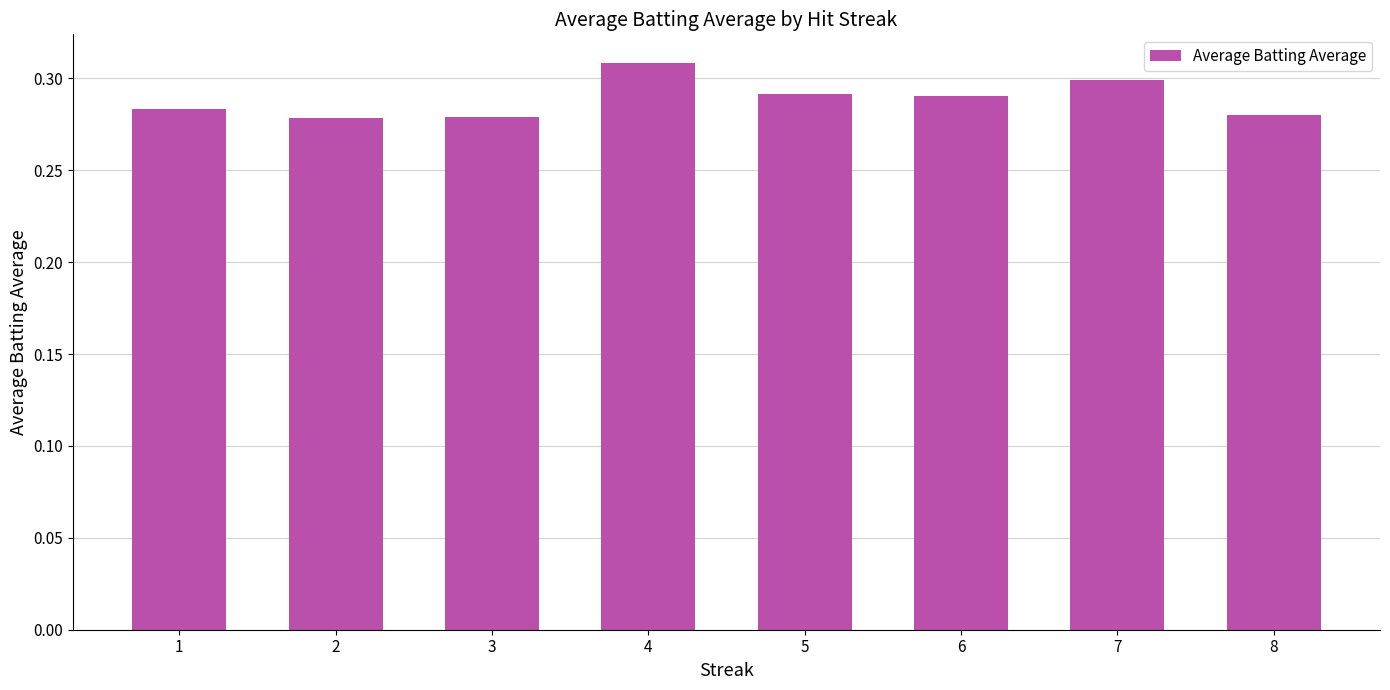

Count the values in the range 0 to 1.

8